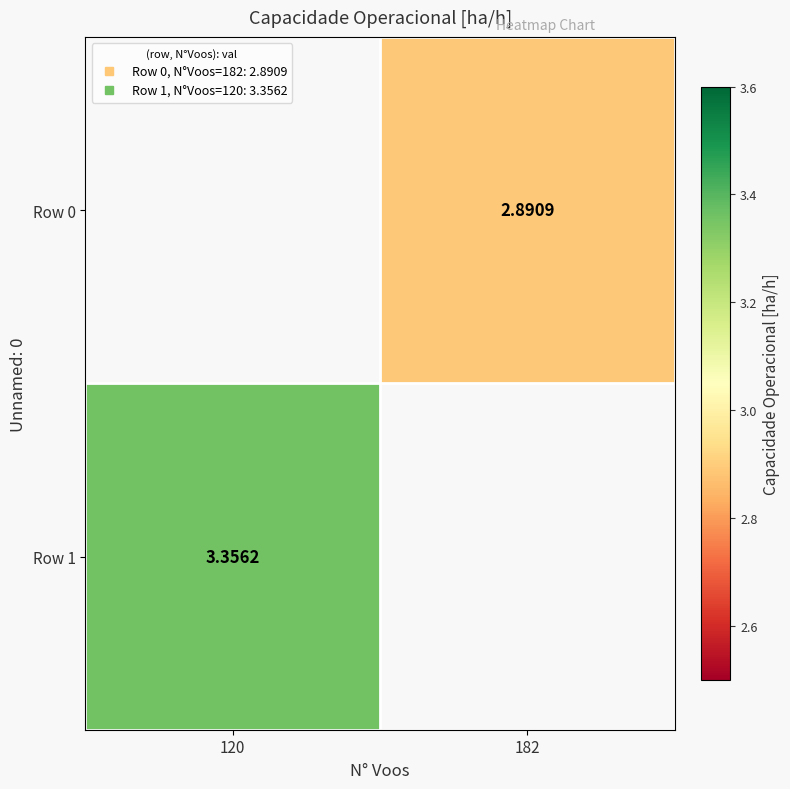

Which label corresponds to the smallest value in the chart?

182